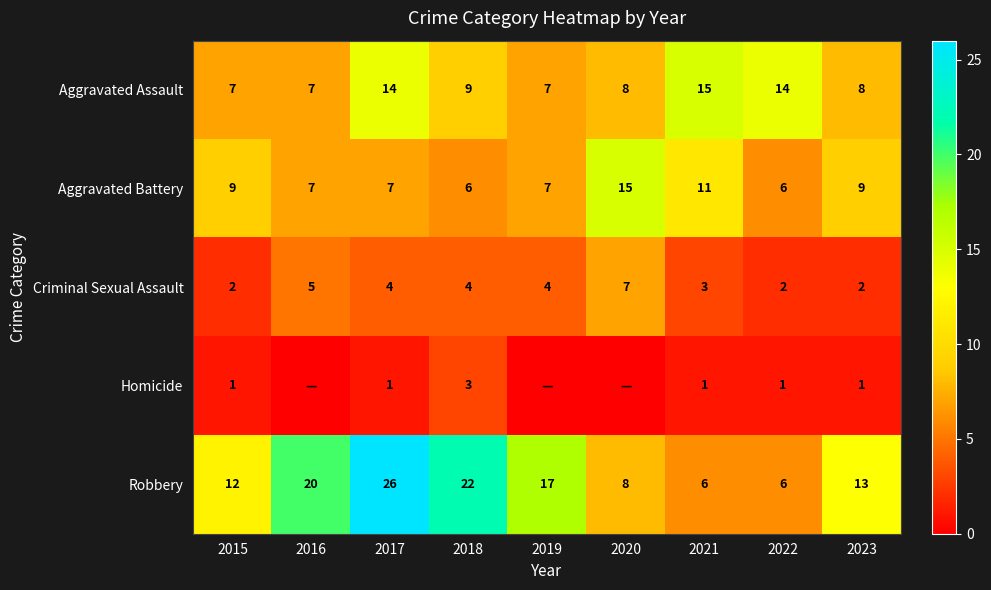

At how many categories does at least one series exceed 14?

6